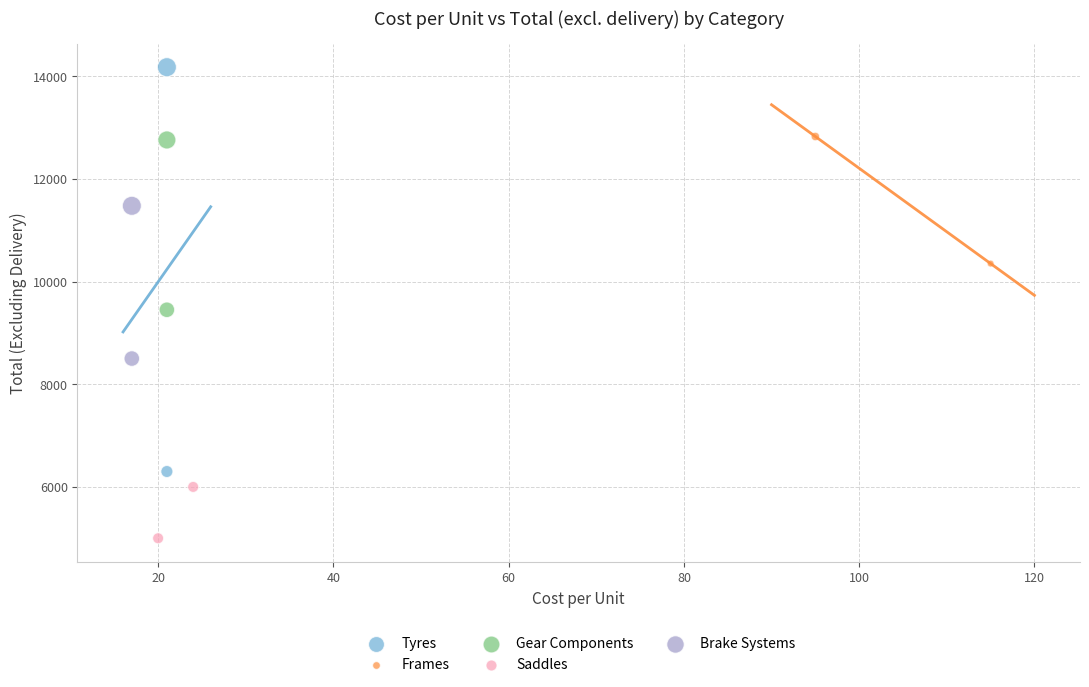

What are all the series names shown in the legend?

Tyres, Frames, Gear Components, Saddles, Brake Systems